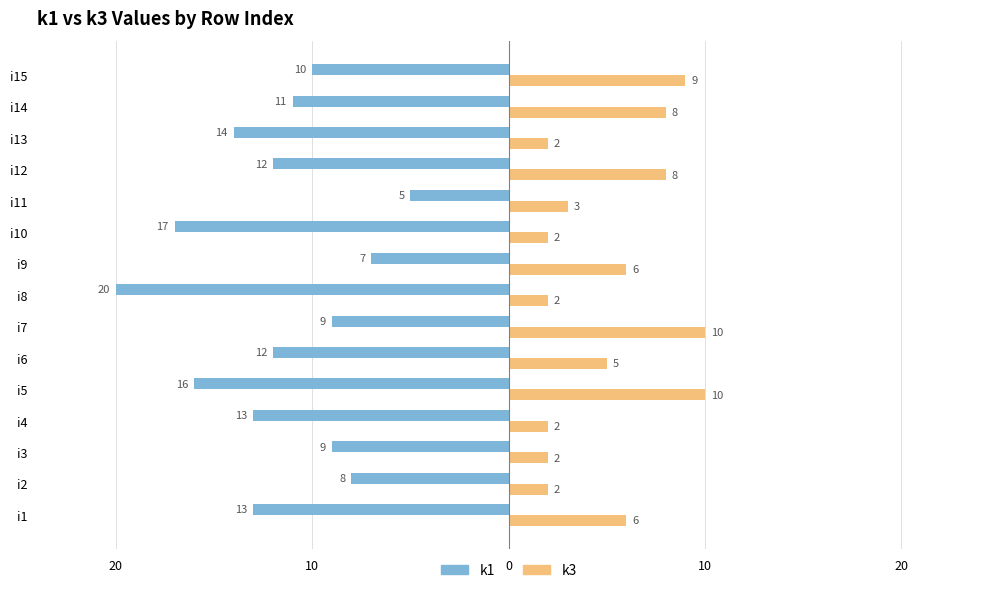

What are all the series names shown in the legend?

k1, k3